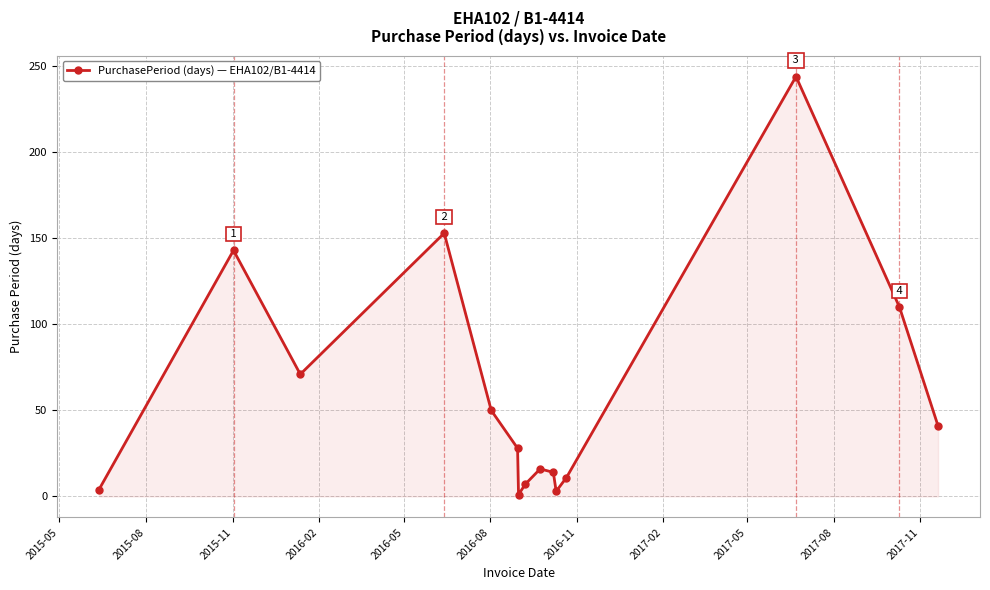

True or false: the data has more than 0 interior local peaks.

True